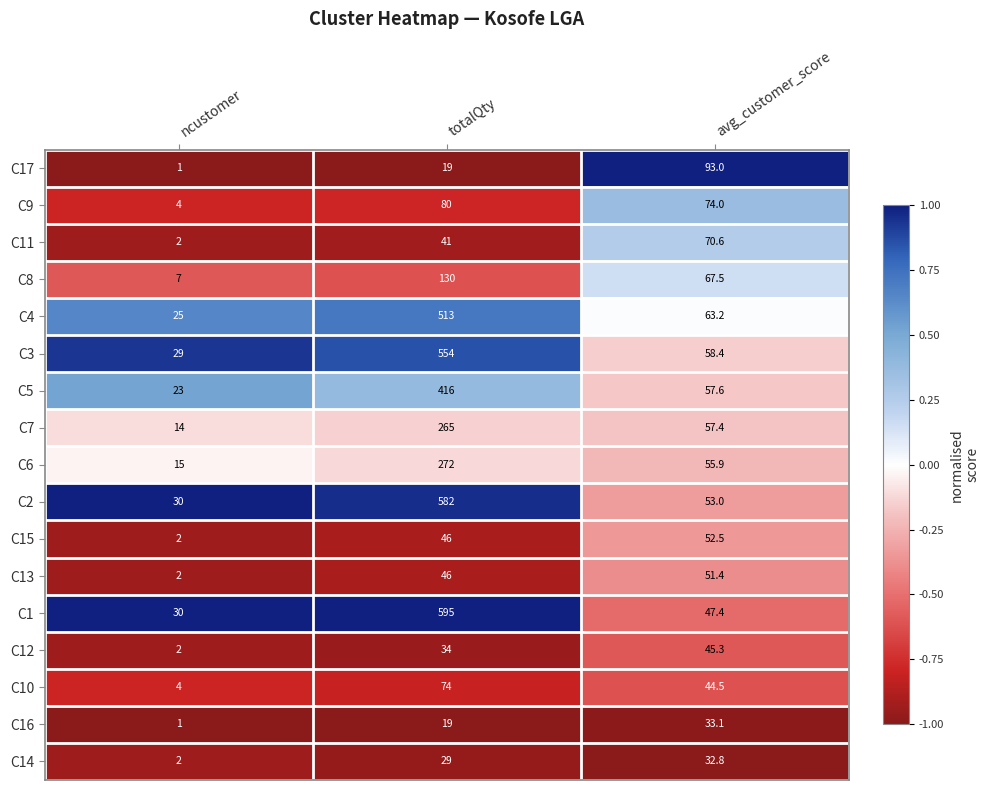

At which category does the chart reach its peak across all series?

totalQty